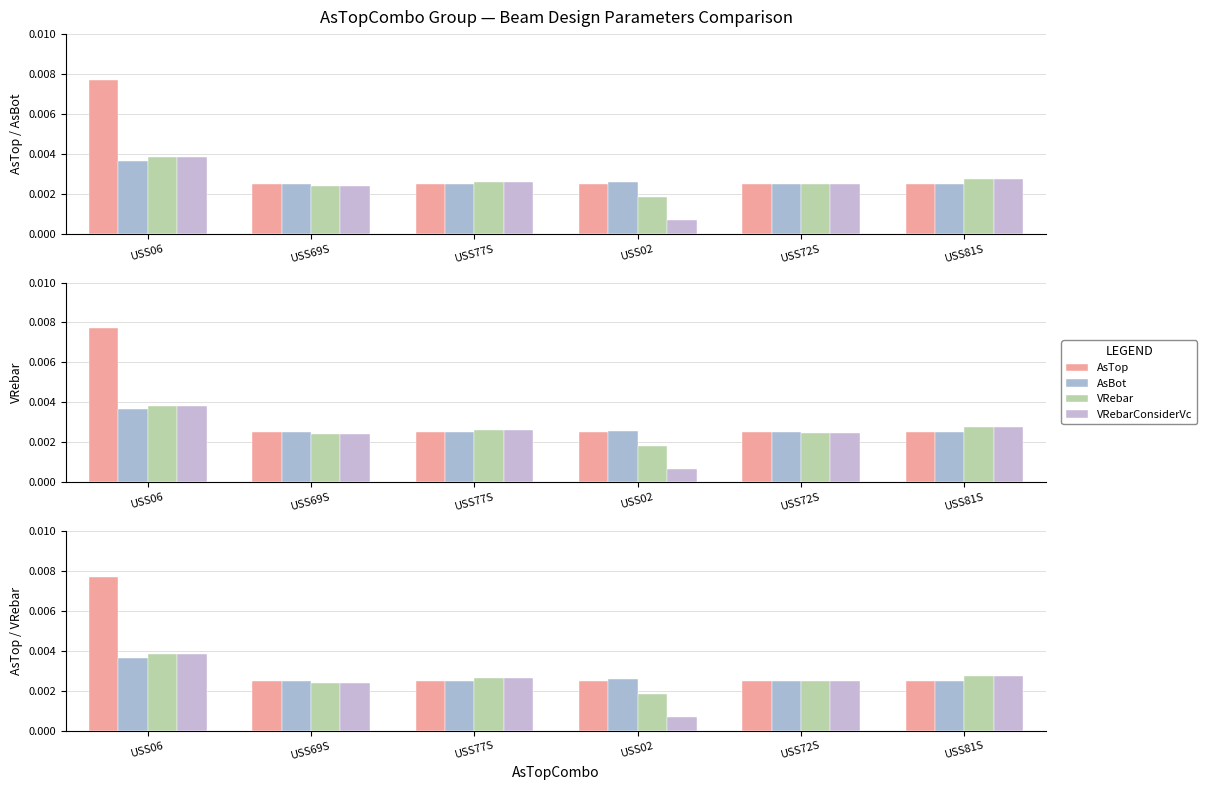

Which has a higher value, USS81S or USS06?

USS06